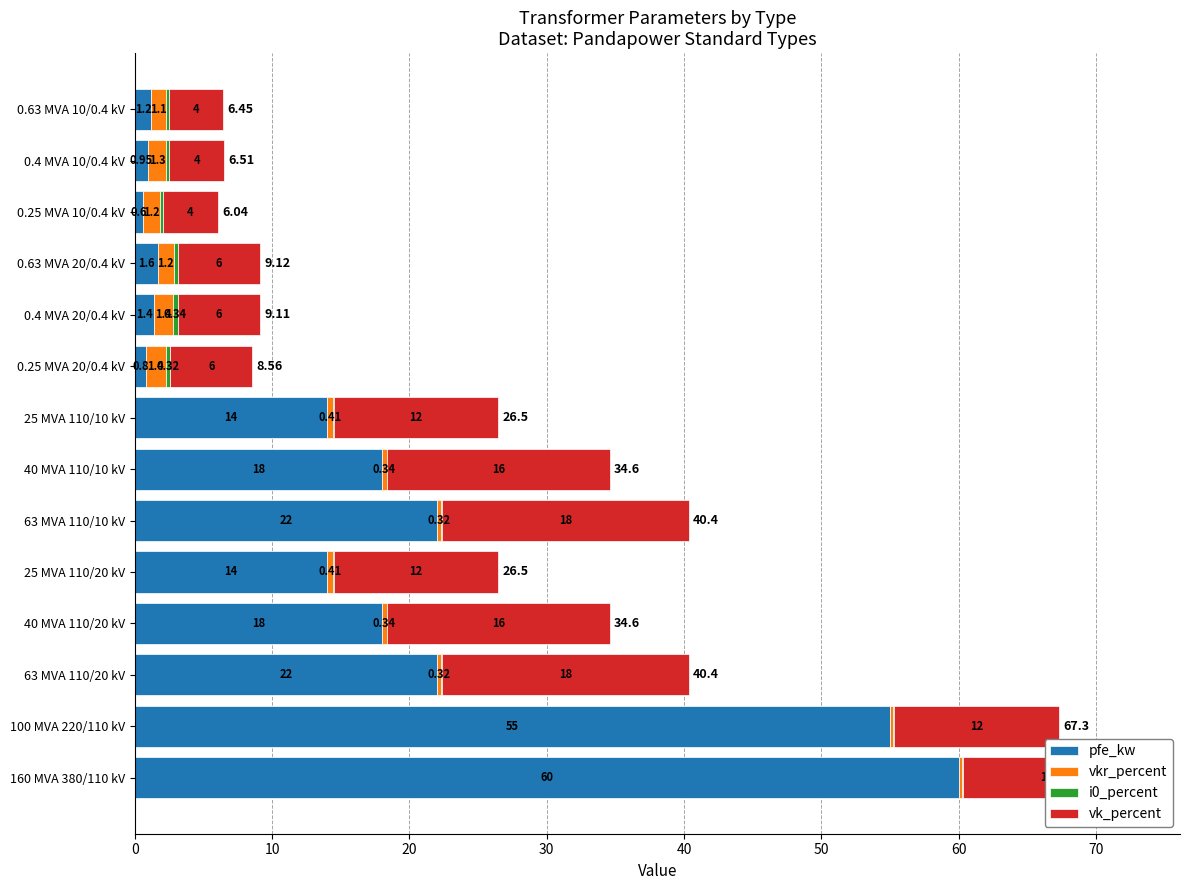

At which category is the sum across all series the highest?

160 MVA 380/110 kV